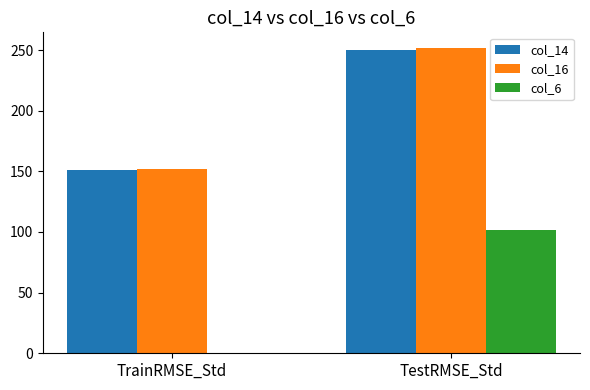

Between TrainRMSE_Std and TestRMSE_Std, which series saw the biggest shift?

col_6